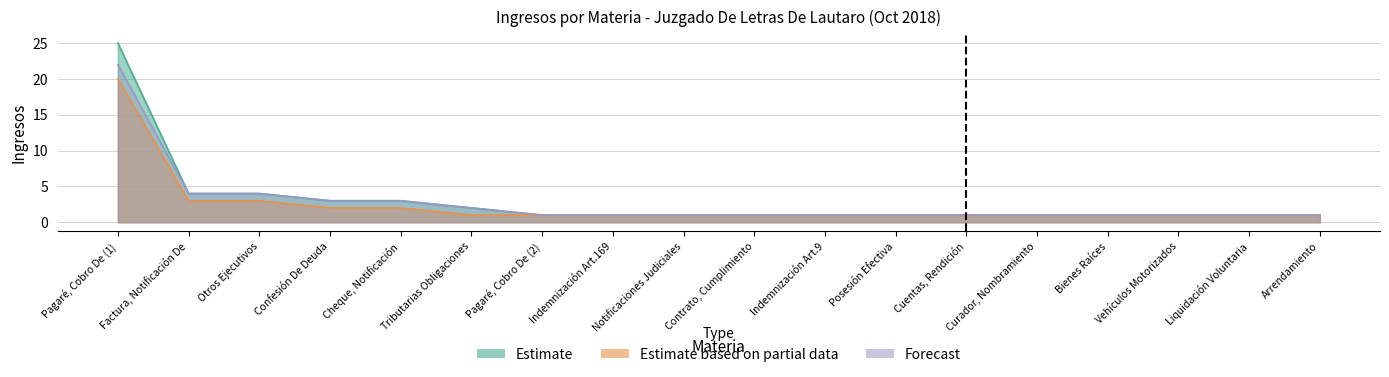

Reading left to right, what are all the values shown in this chart?

Estimate: 25	4	4	3	3	2	1	1	1	1	1	1	1	1	1	1	1	1
Estimate based on partial data: 20	3	3	2	2	1	1	1	1	1	1	1	1	1	1	1	1	1
Forecast: 22	4	4	3	3	2	1	1	1	1	1	1	1	1	1	1	1	1